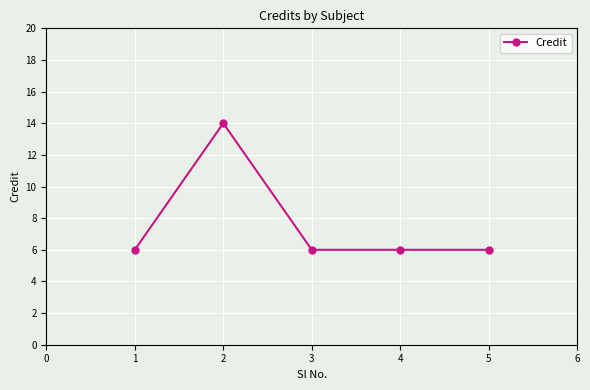

Where is the first local maximum?

2